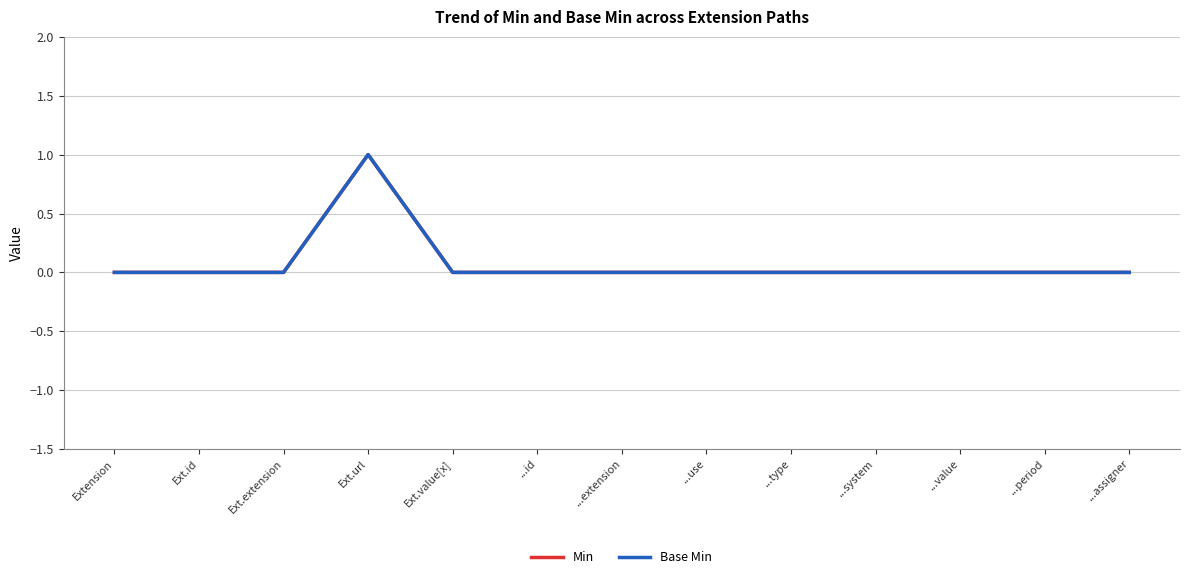

Reading left to right, what are all the values shown in this chart?

Min: Extension=0	Ext.id=0	Ext.extension=0	Ext.url=1	Ext.value[x]=0	...id=0	...extension=0	...use=0	...type=0	...system=0	...value=0	...period=0	...assigner=0
Base Min: Extension=0	Ext.id=0	Ext.extension=0	Ext.url=1	Ext.value[x]=0	...id=0	...extension=0	...use=0	...type=0	...system=0	...value=0	...period=0	...assigner=0